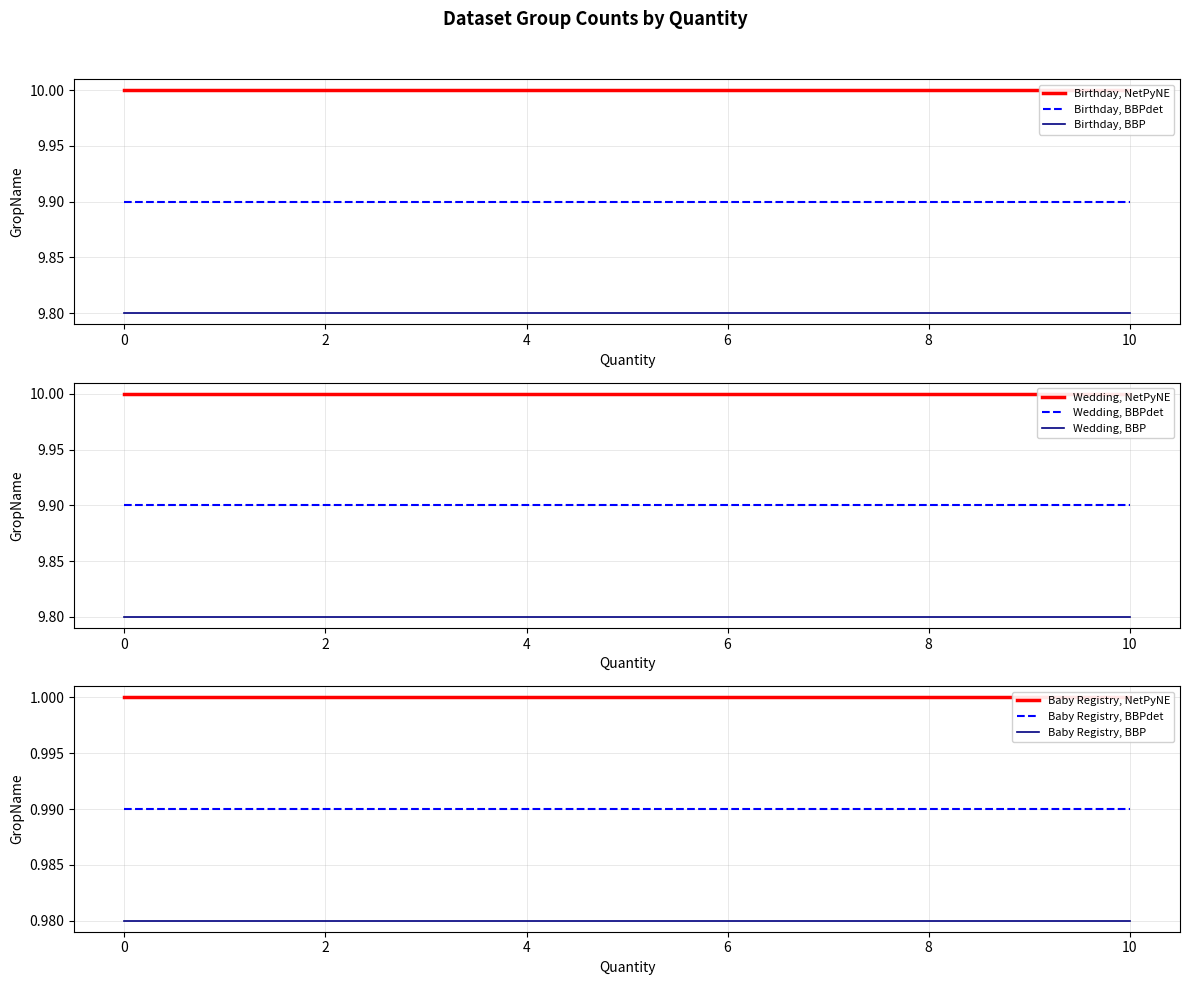

True or false: Birthday, BBP and Birthday, BBPdet cross at least once.

False